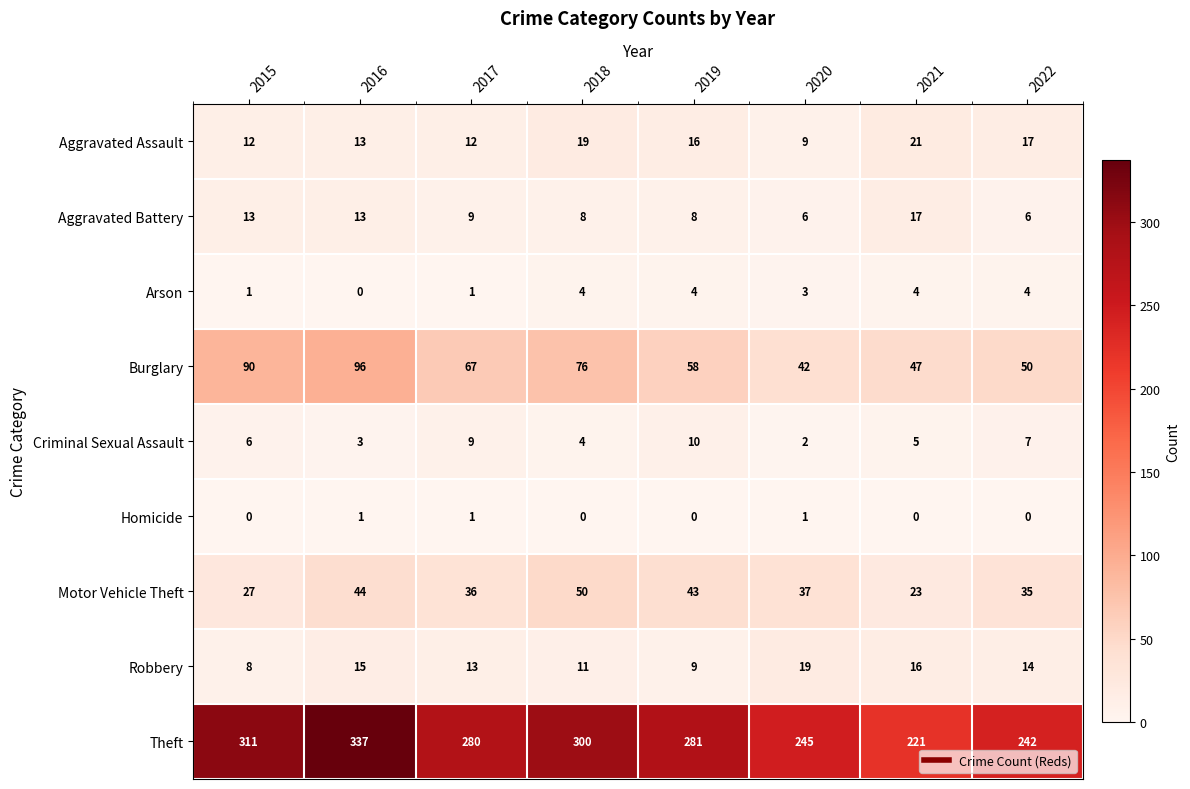

List the series in order of their peak value, lowest first.

Homicide, Arson, Criminal Sexual Assault, Aggravated Battery, Robbery, Aggravated Assault, Motor Vehicle Theft, Burglary, Theft